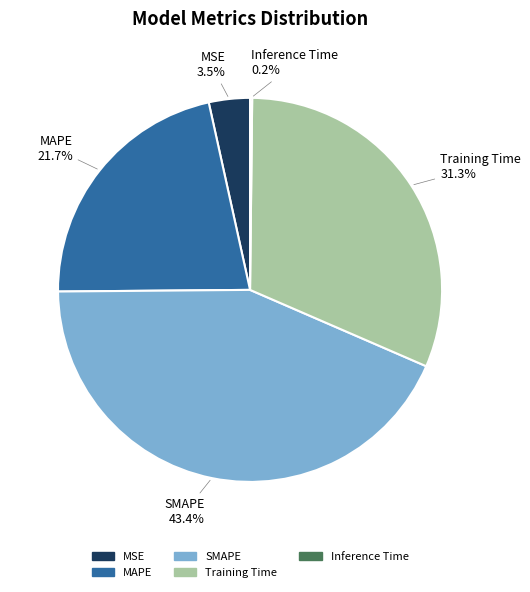

Does any single category account for the majority?

No